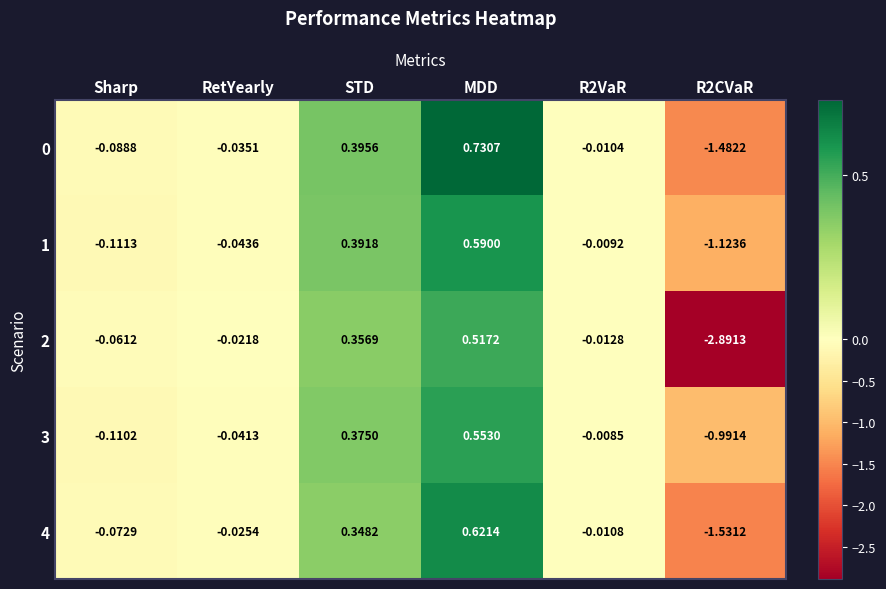

Which label corresponds to the largest value in the chart?

MDD